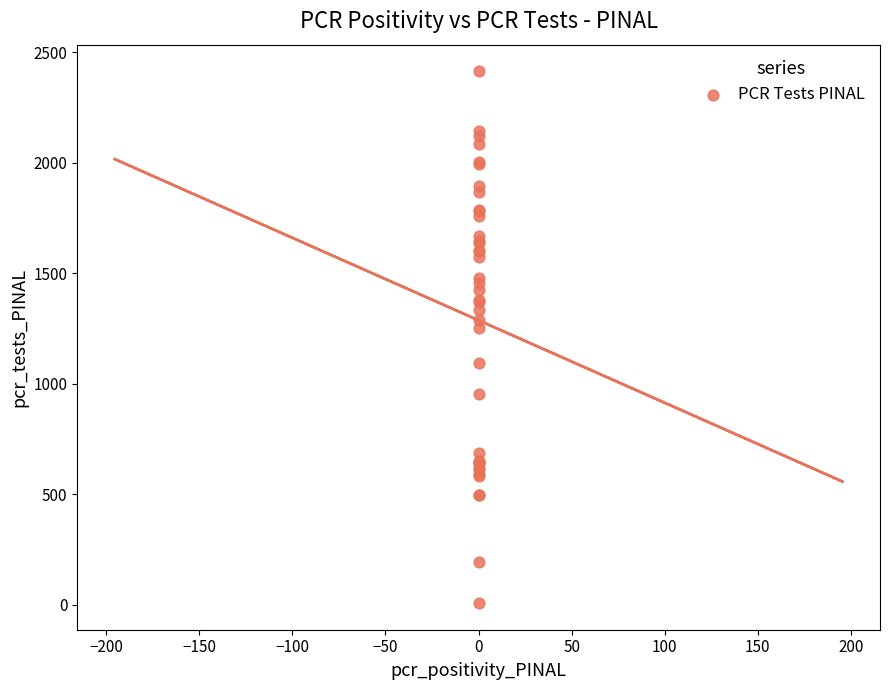

What Y value in the scatter plot is closest to 1210?

1253